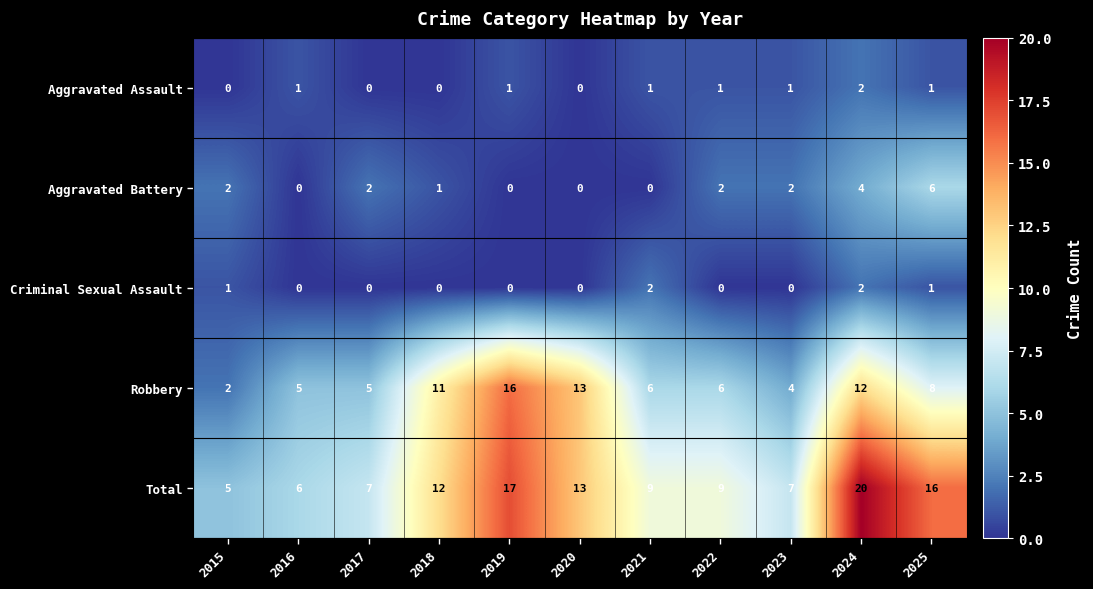

What is the sum of all Total values?

121